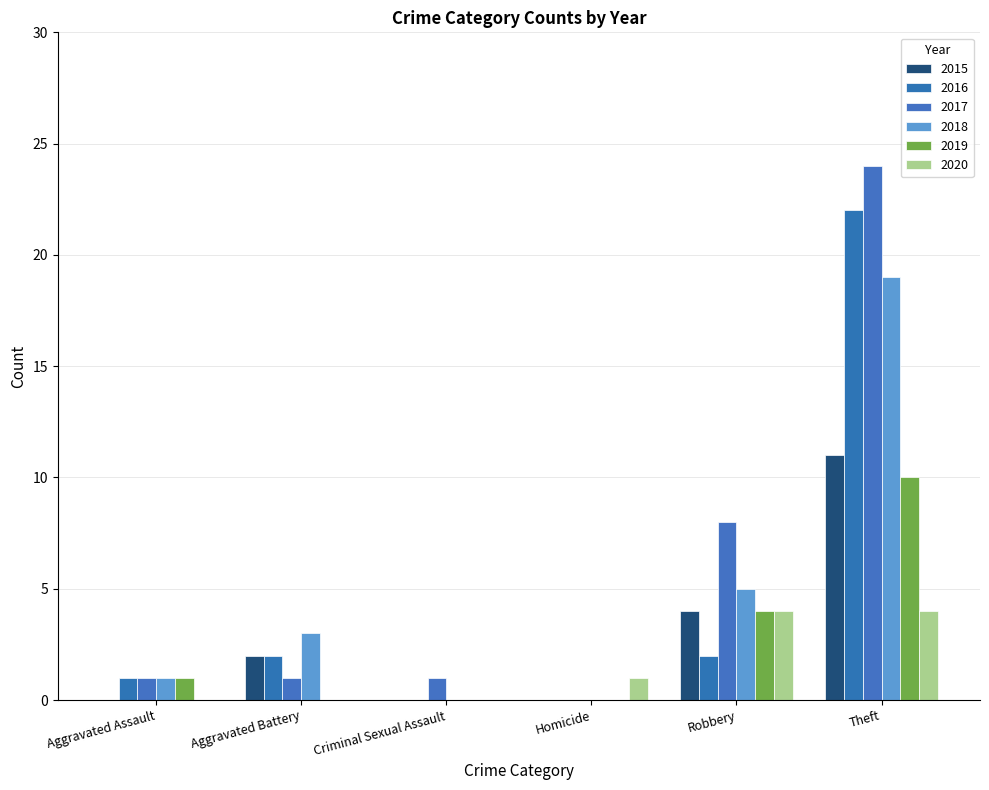

What is the difference between the highest and lowest values at Aggravated Battery?

3